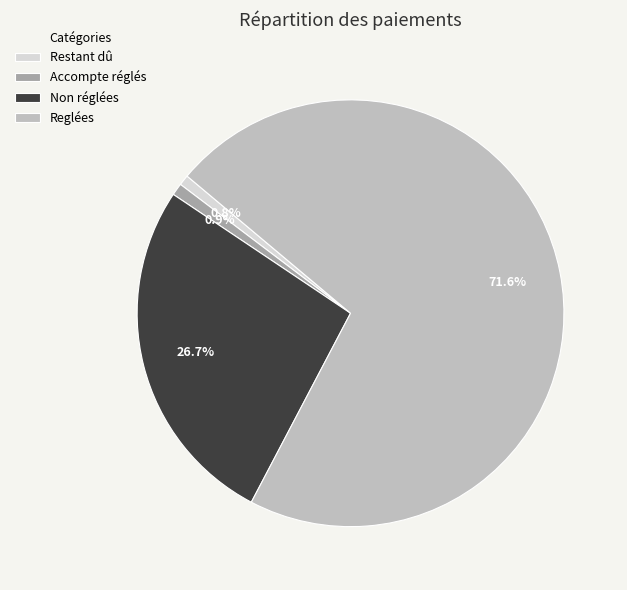

How many slices are in this pie chart?

4